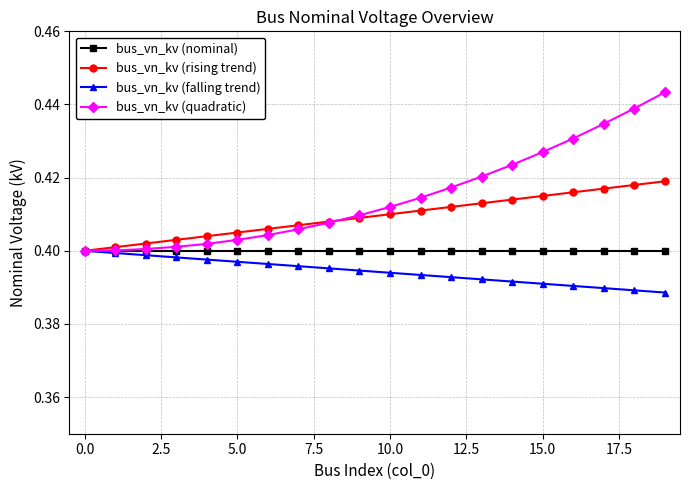

At how many categories does at least one series exceed 0?

20